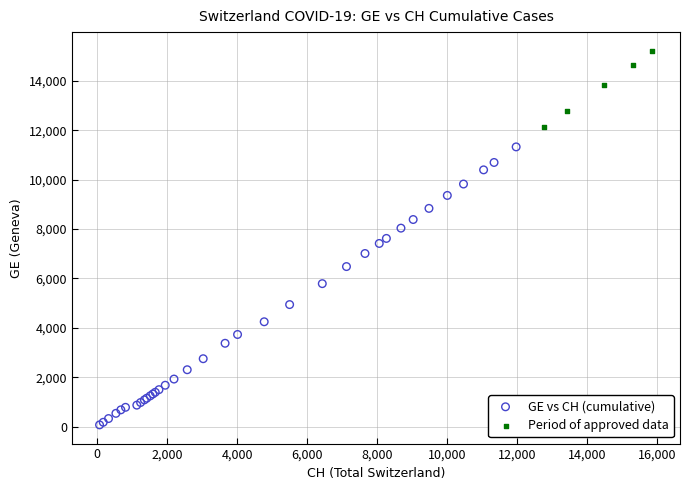

Which series contains the highest Y value?

Period of approved data